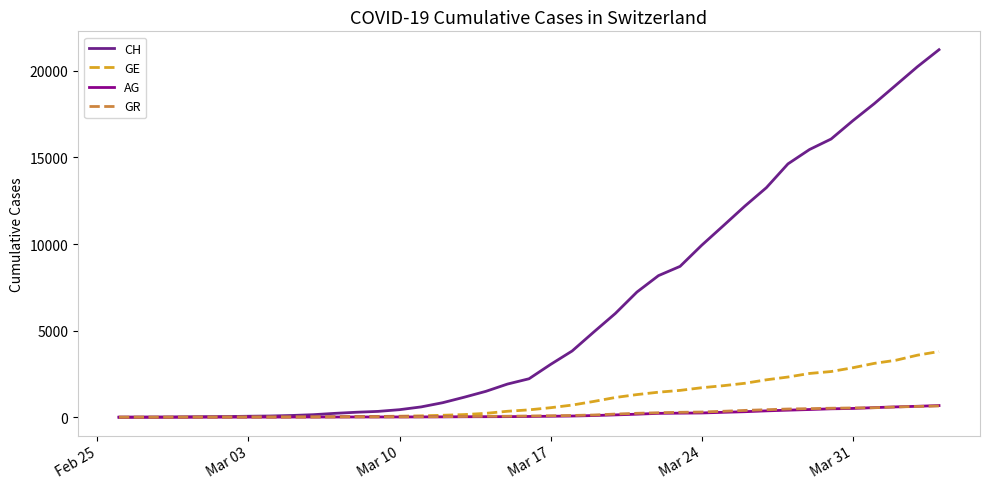

What is the greatest value displayed?

21221